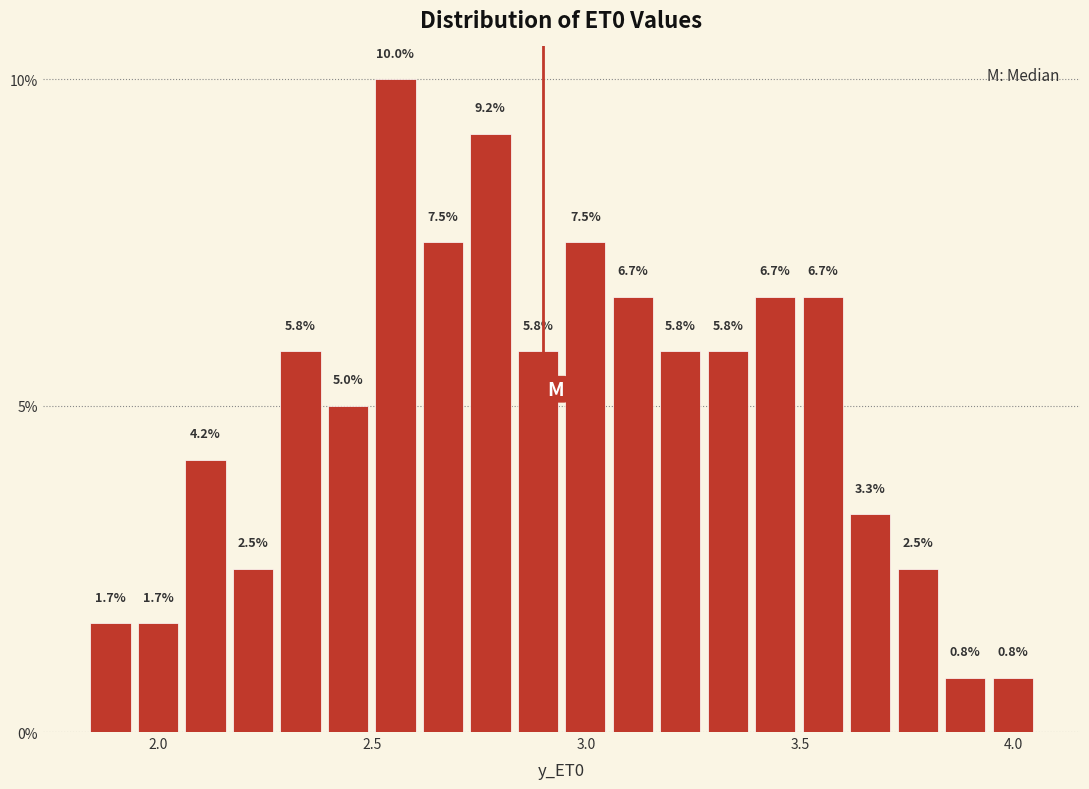

Around what value on the x-axis is the tallest bar? Give the approximate position of its centre, as read against the axis.

2.55